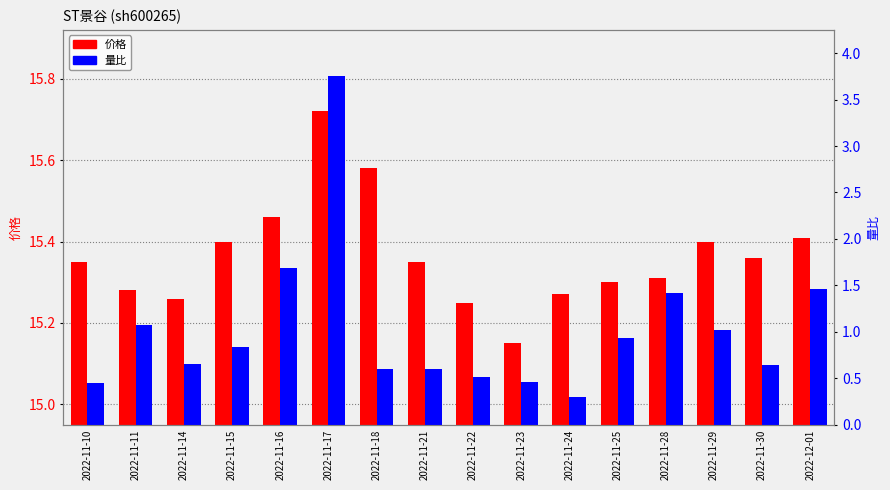

Reading left to right, list all the values displayed in this chart.

价格: 15.3	15.3	15.3	15.4	15.5	15.7	15.6	15.3	15.2	15.2	15.3	15.3	15.3	15.4	15.4	15.4
量比: 0.5	1.1	0.7	0.8	1.7	3.8	0.6	0.6	0.5	0.5	0.3	0.9	1.4	1.0	0.6	1.5